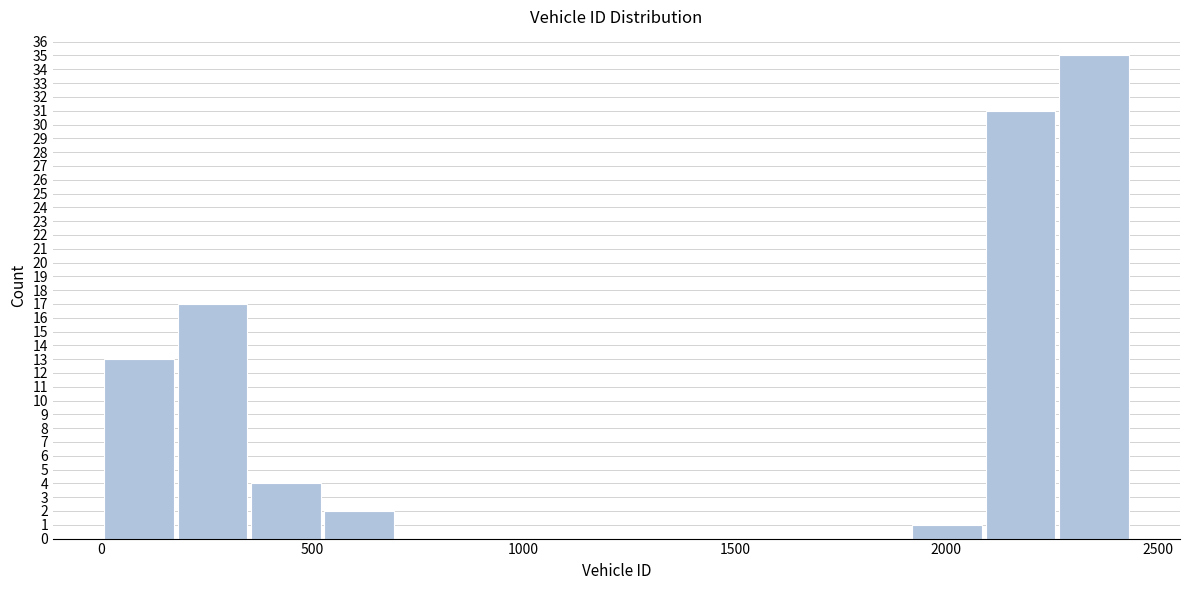

Around what value on the x-axis is the tallest bar? Give the approximate position of its centre, as read against the axis.

2350